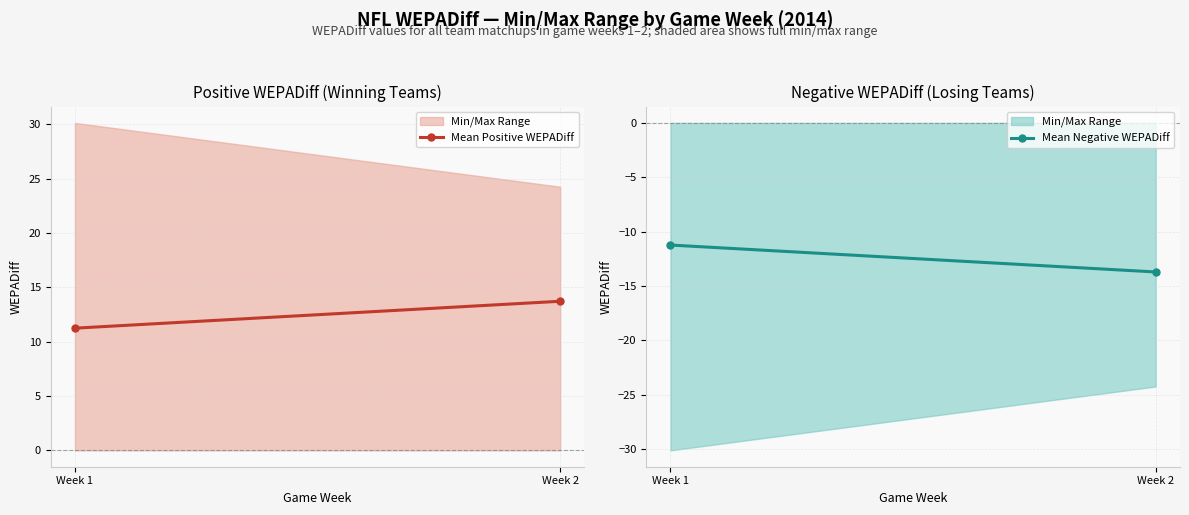

Between Week 1 and Week 2, which is larger?

Week 2